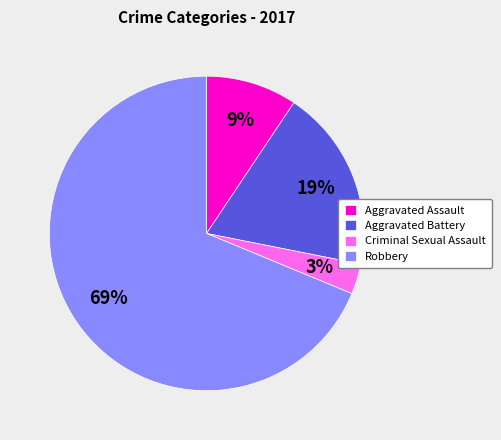

How many slices are in this pie chart?

4